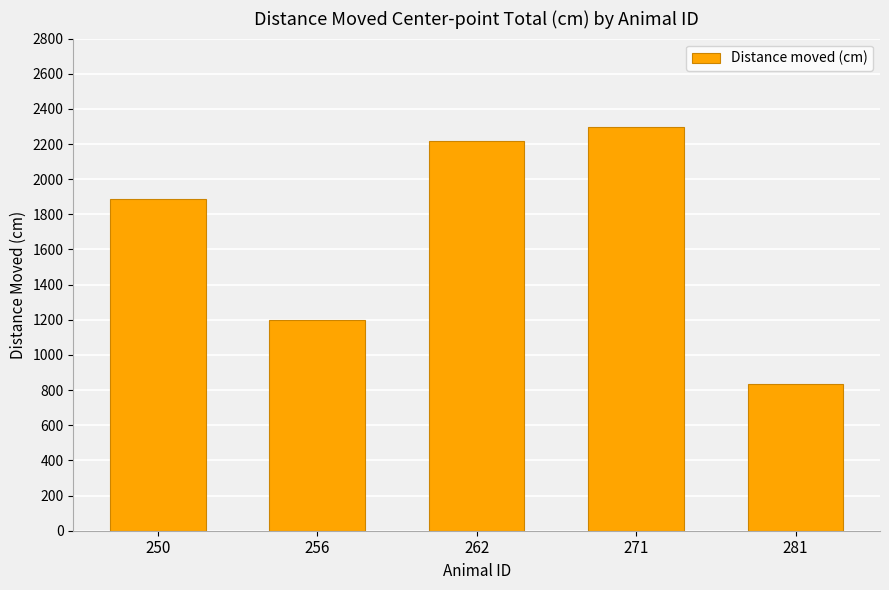

List the labels in order of value, smallest first.

281, 256, 250, 262, 271